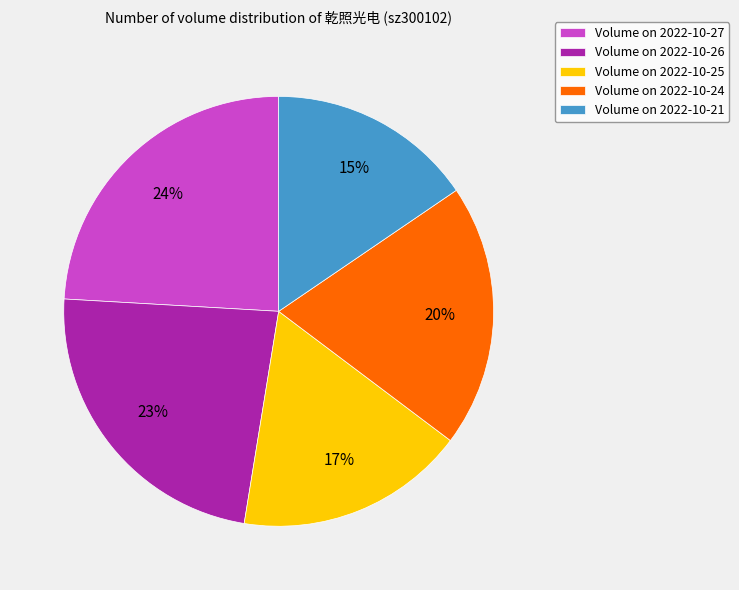

To the nearest percent, what is the average slice percentage?

20%